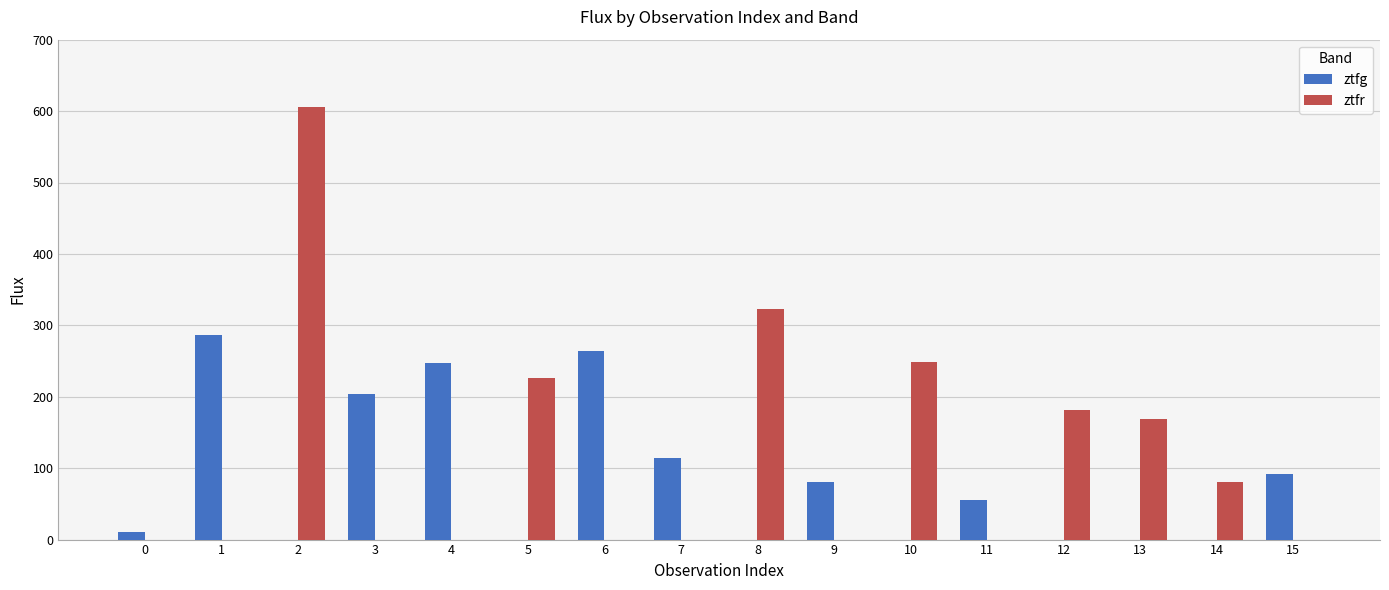

Is it true that ztfr equals 225.9 at 5?

True